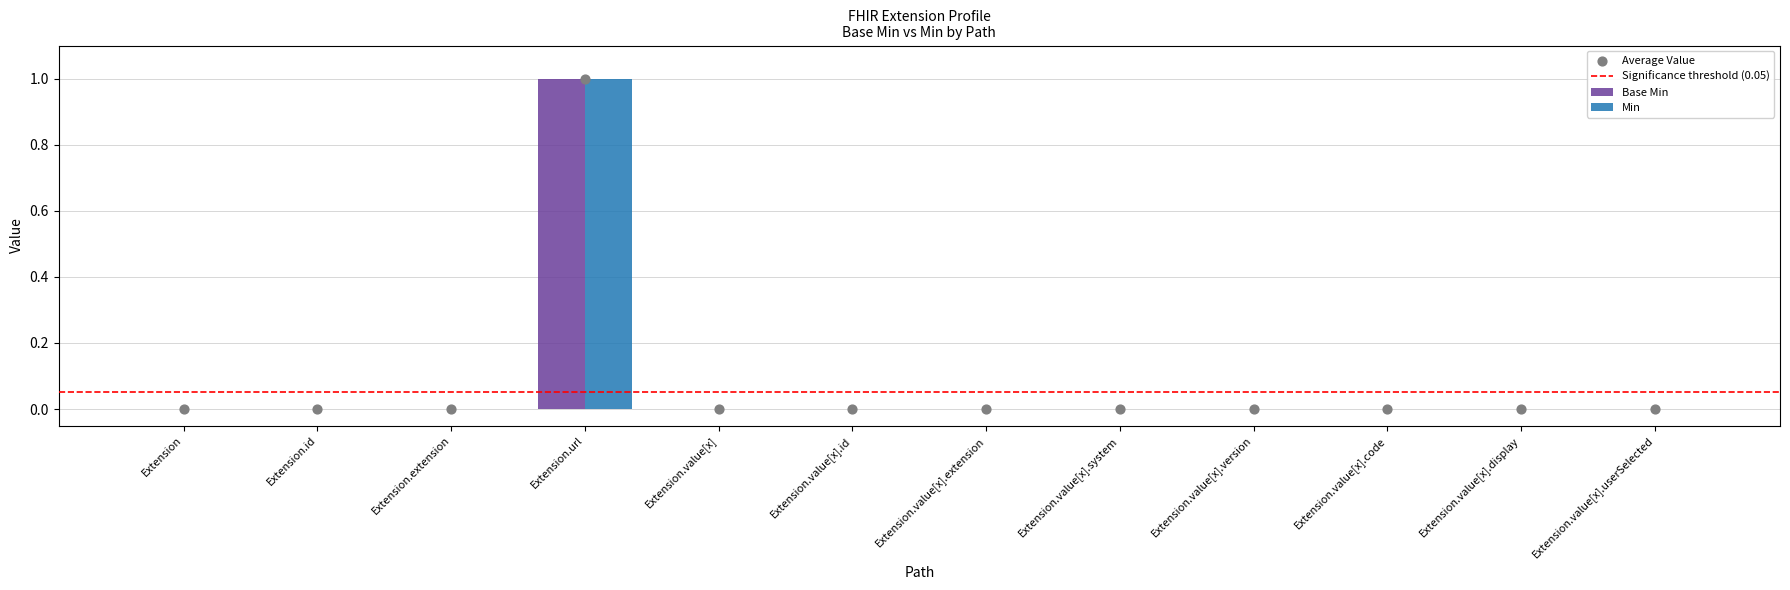

At which category is the sum across all series the highest?

Extension.url